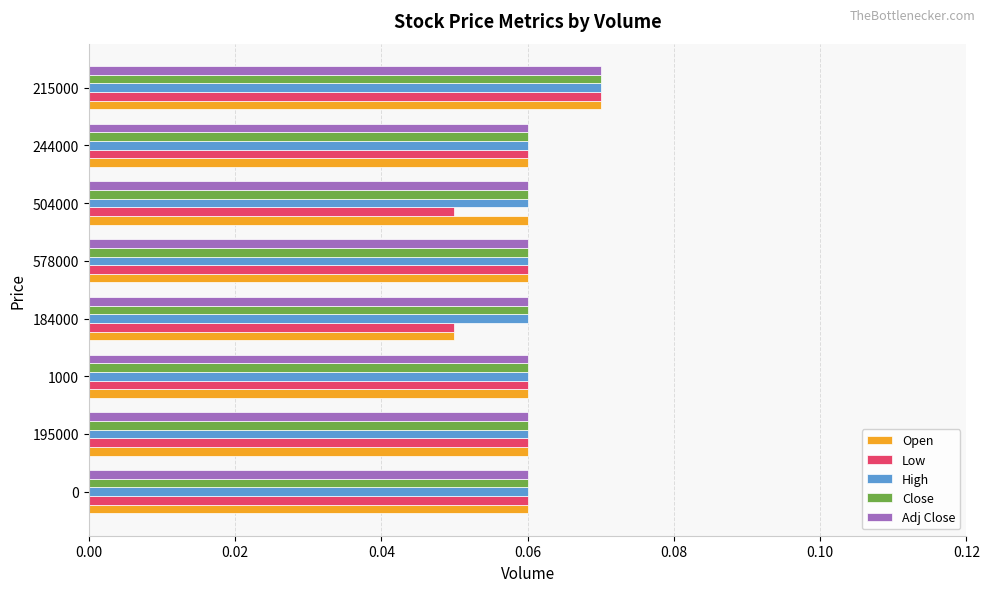

Which category has the highest value in the High series?

215000